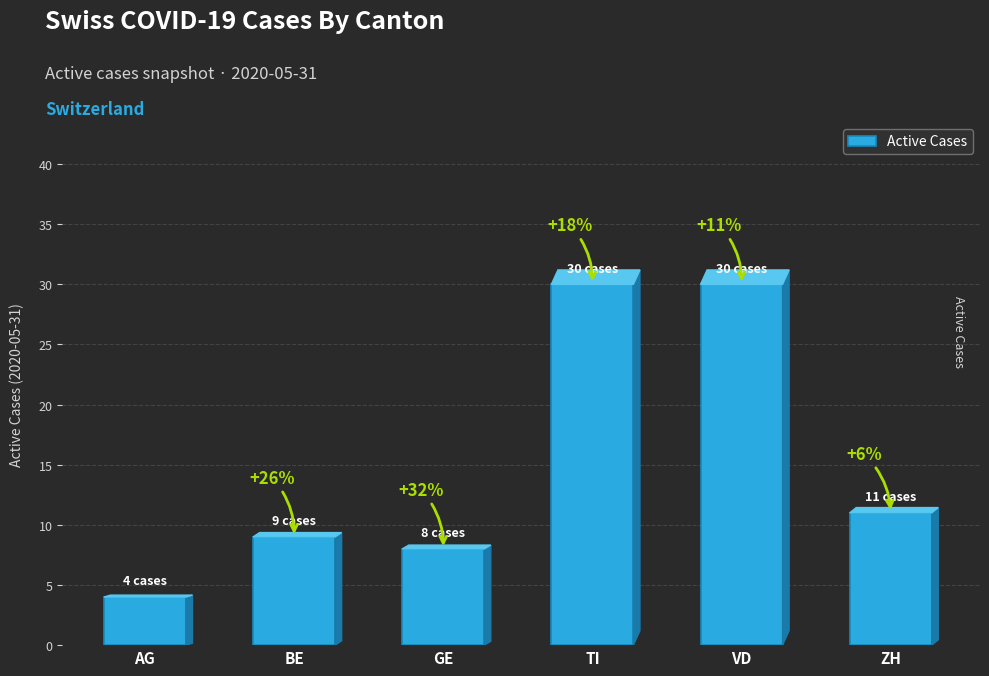

The chart shows a value of 40 at VD. True or false?

False